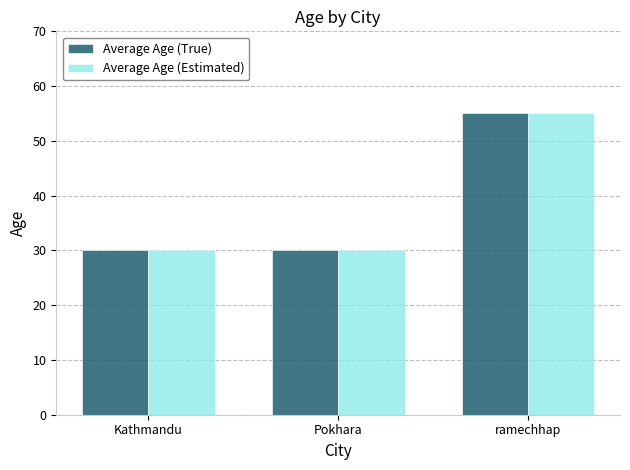

Reading left to right, transcribe all the data shown in this chart.

Average Age (True): Kathmandu=30	Pokhara=30	ramechhap=55
Average Age (Estimated): Kathmandu=30	Pokhara=30	ramechhap=55